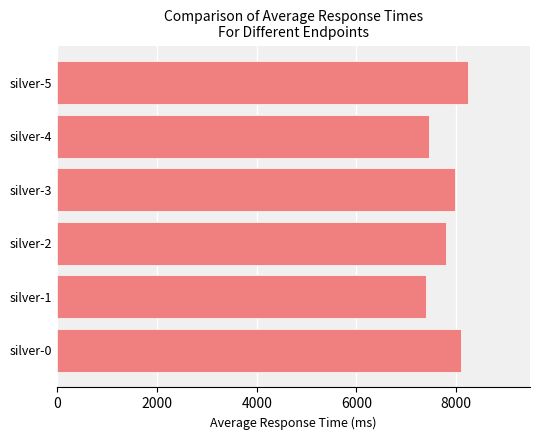

Reading bottom to top, transcribe all the data shown in this chart.

8098	7398	7789	7979	7460	8245